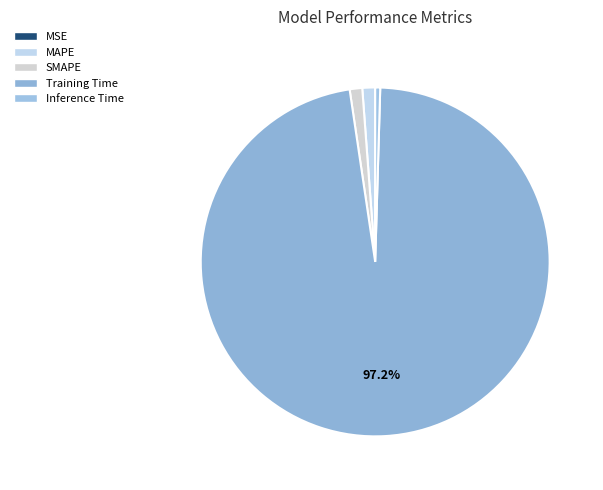

Does Training Time account for over 50% of the chart?

Yes